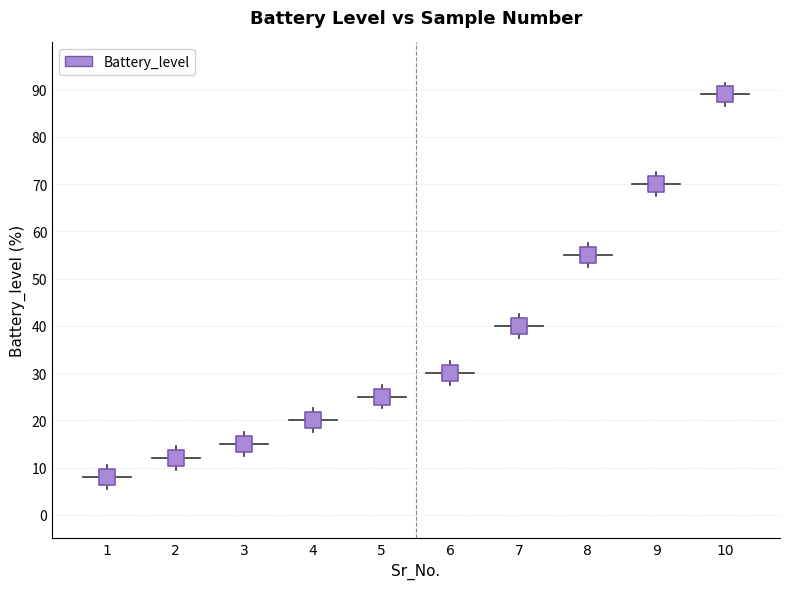

What is the average X value?

6